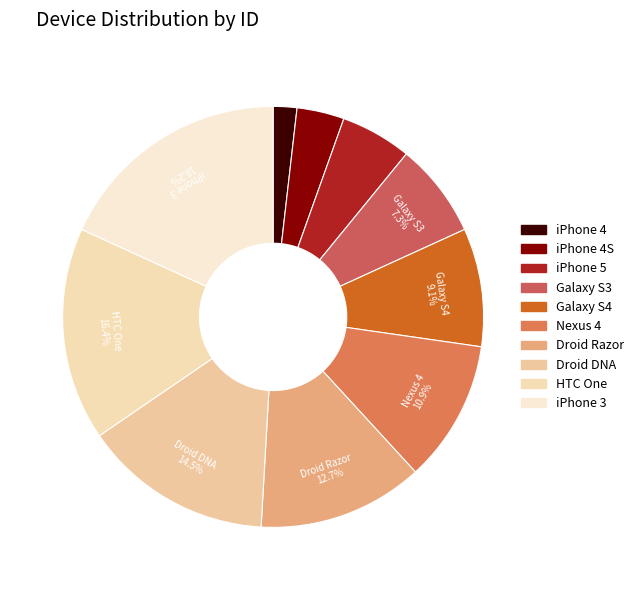

What is the change in value from iPhone 4S to Nexus 4?

+4